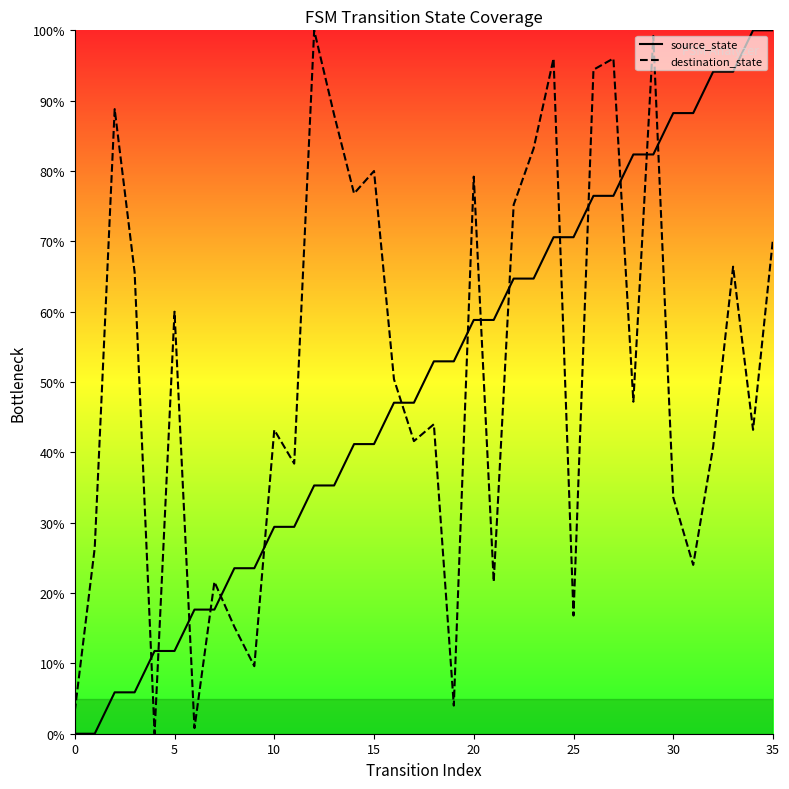

What is the total value across all series at 12?

135.3